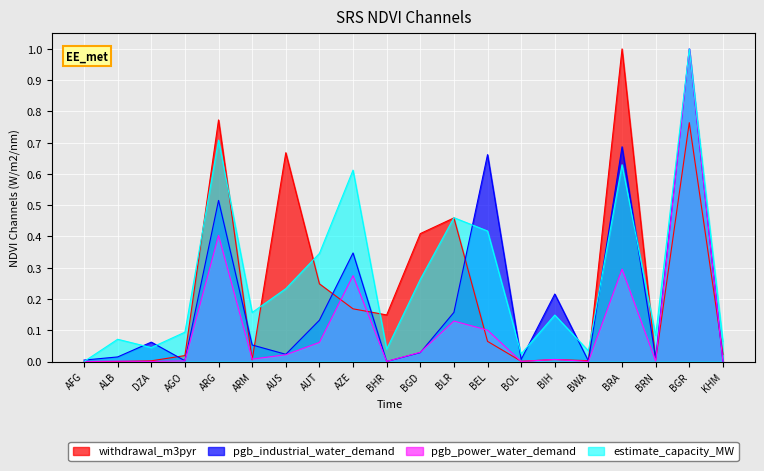

What is the label of the 1st point from the right?

KHM